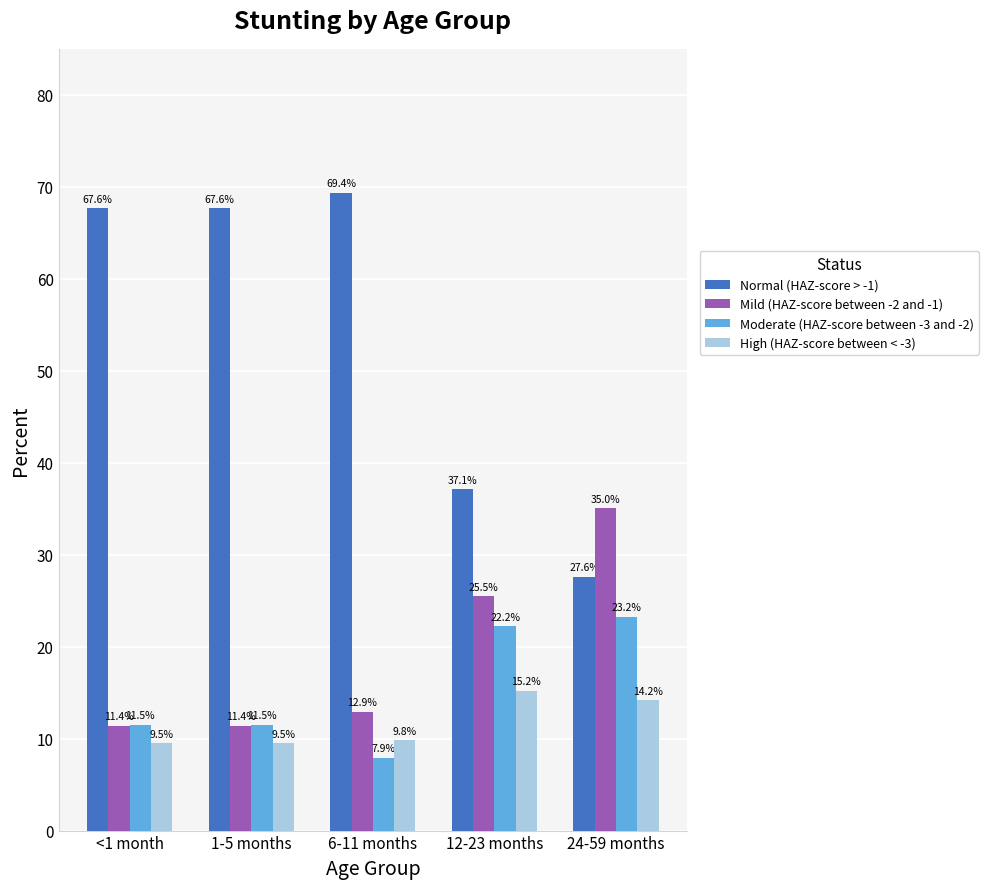

What are all the series names shown in the legend?

Normal (HAZ-score > -1), Mild (HAZ-score between -2 and -1), Moderate (HAZ-score between -3 and -2), High (HAZ-score between < -3)